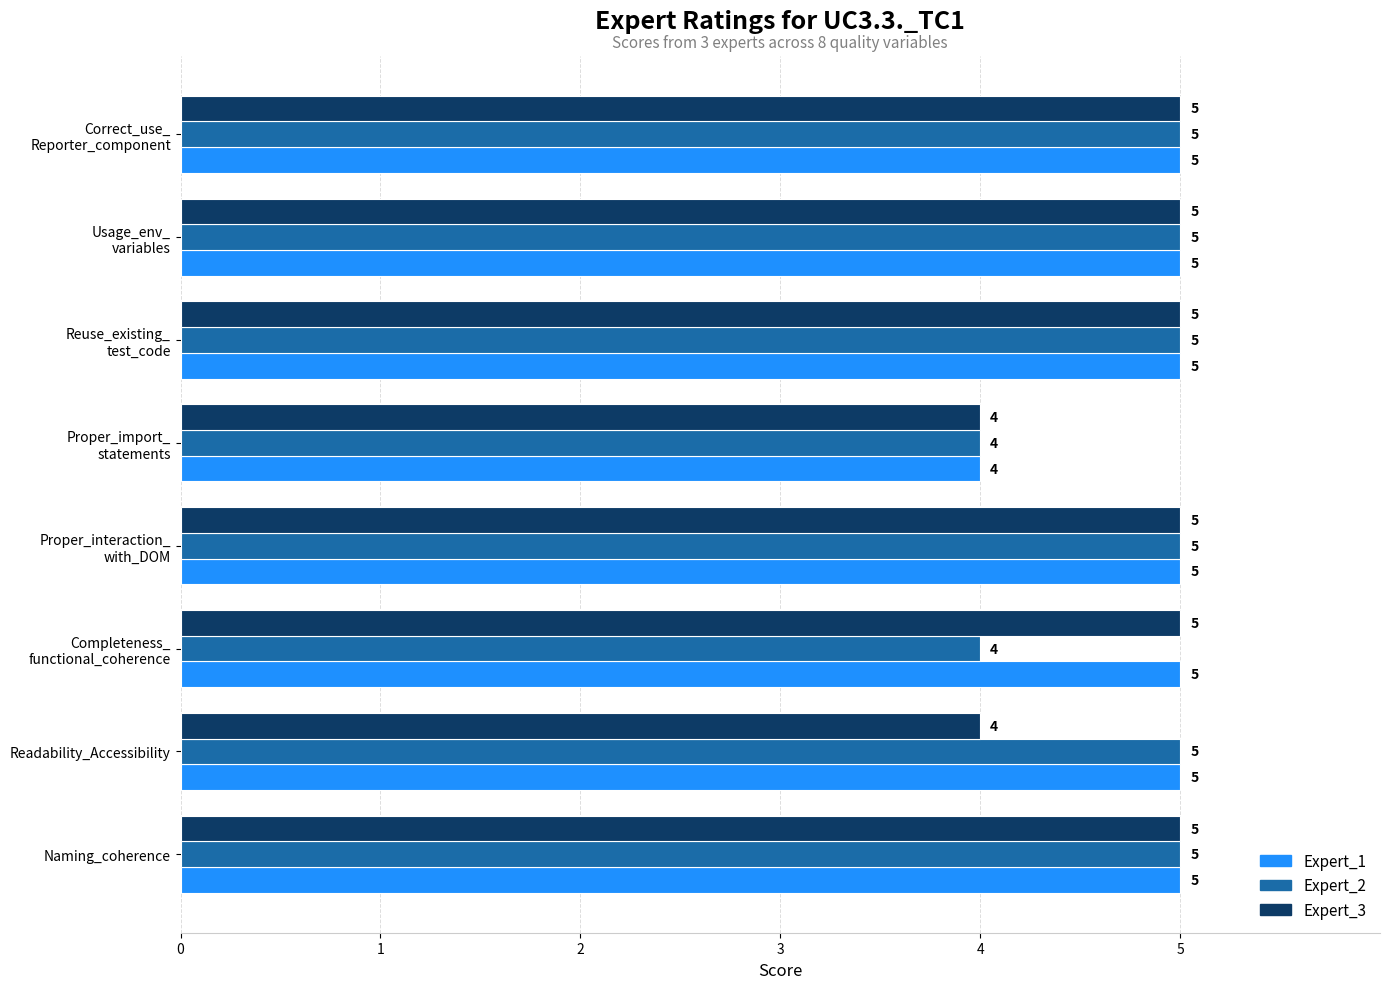

Which series has the largest total across all categories?

Expert_1